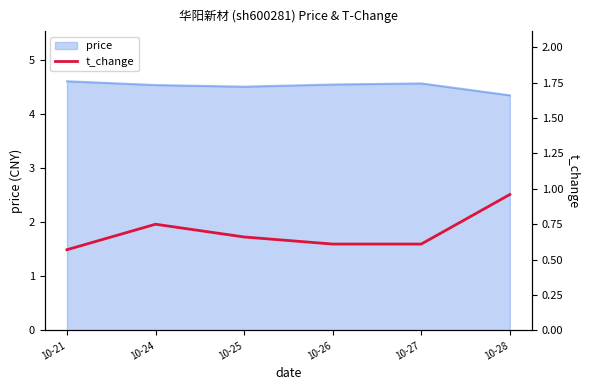

At which label is price closest to 4?

10-28